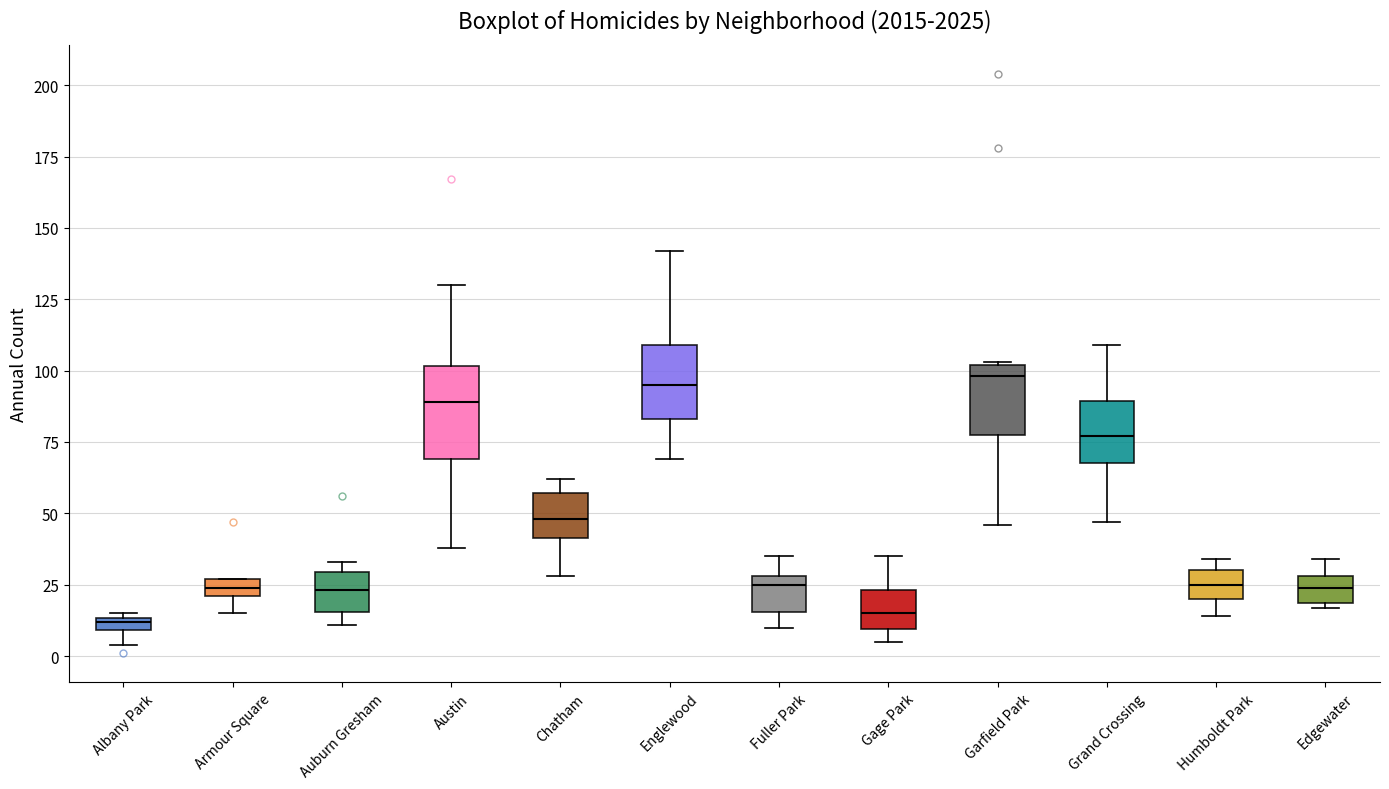

Which box is the tallest, from its lower edge to its upper edge?

Austin